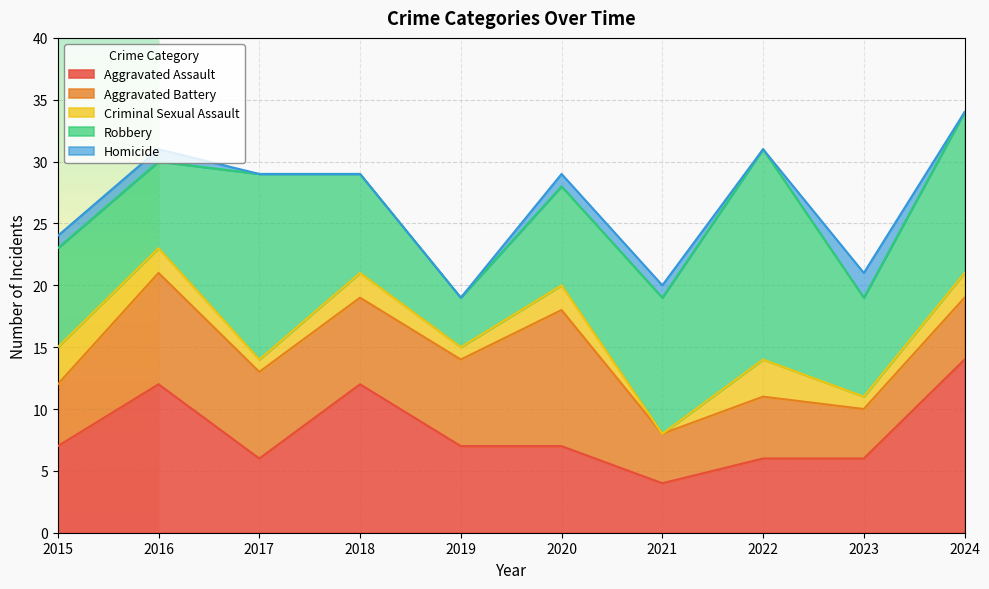

What is the difference between the second highest and minimum values in the Homicide series?

1